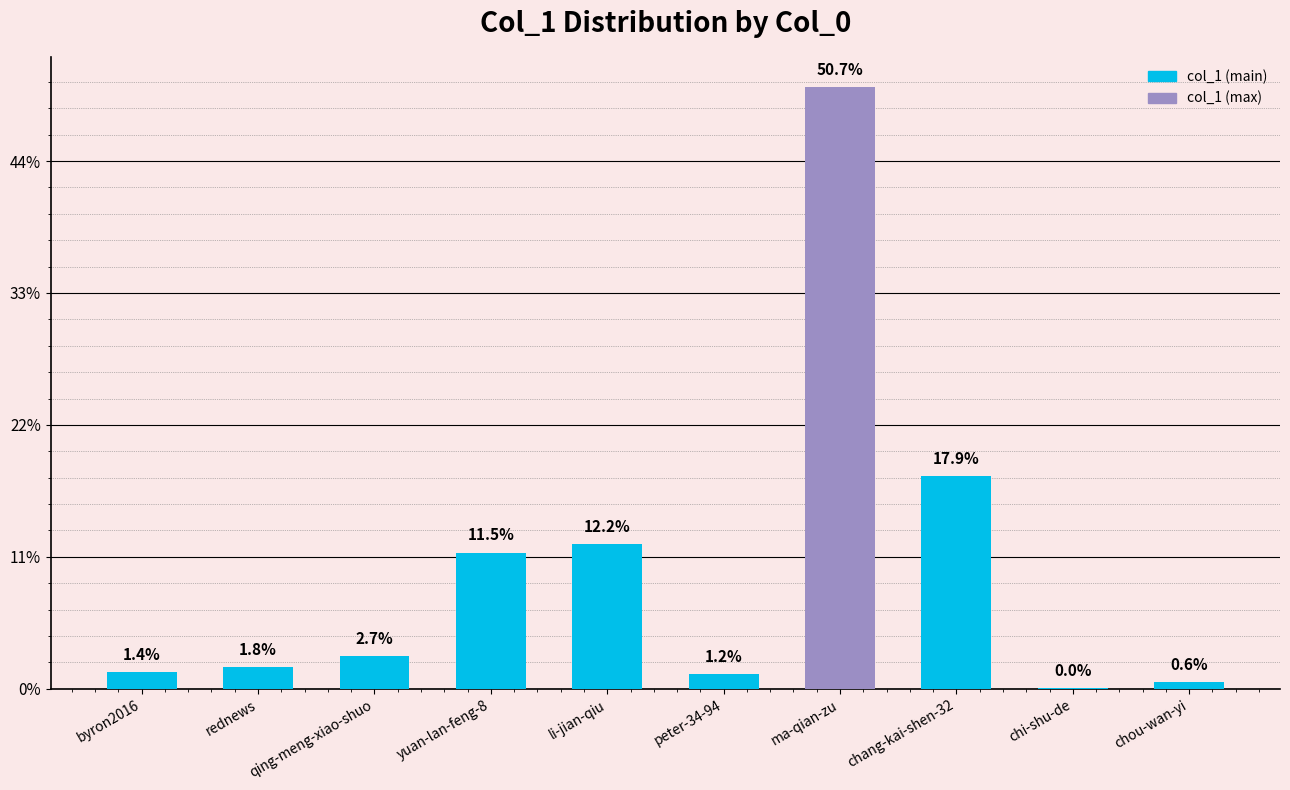

List the labels in order of value, largest first.

ma-qian-zu, chang-kai-shen-32, li-jian-qiu, yuan-lan-feng-8, qing-meng-xiao-shuo, rednews, byron2016, peter-34-94, chou-wan-yi, chi-shu-de